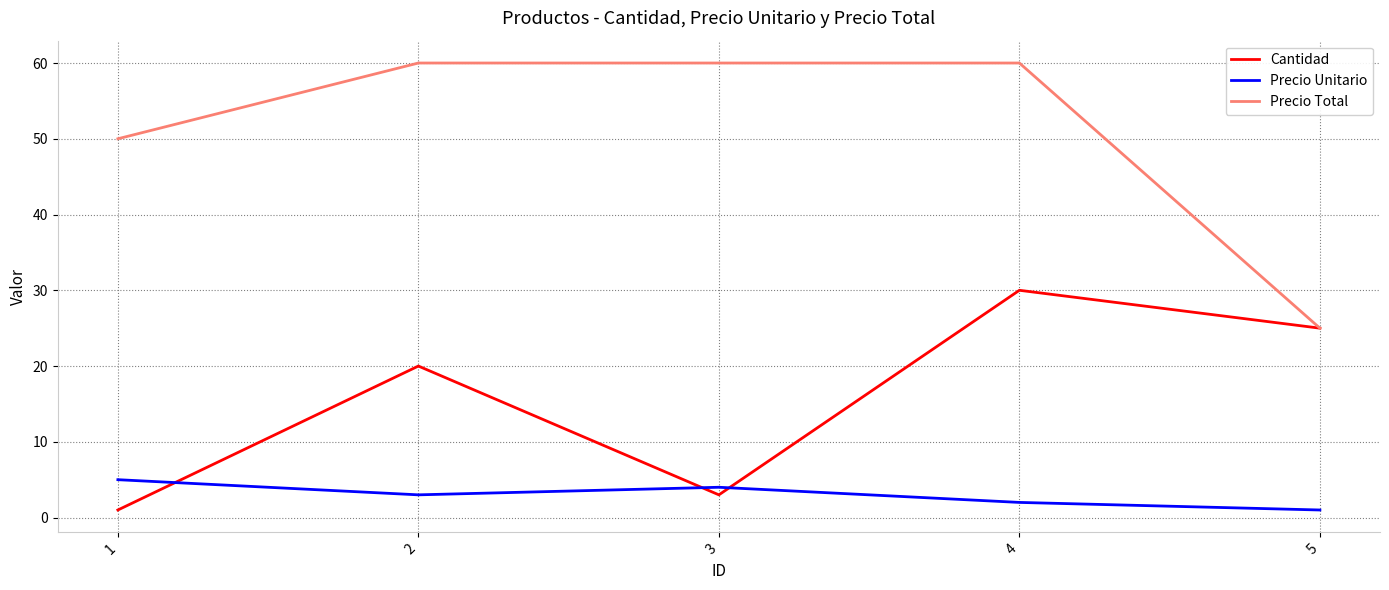

Count the number of data series in this chart.

3